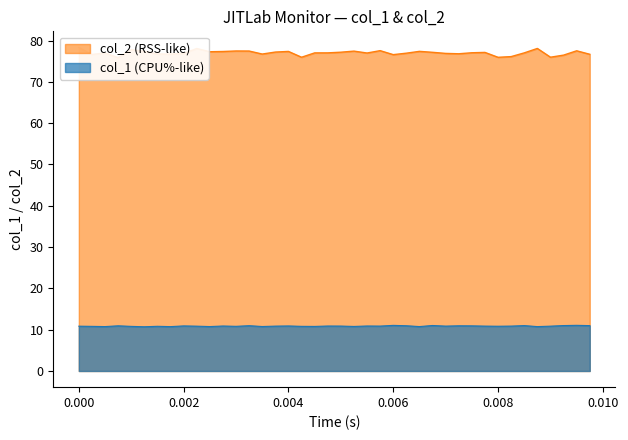

What is the highest value of the col_1 (CPU%-like) series?

11.1